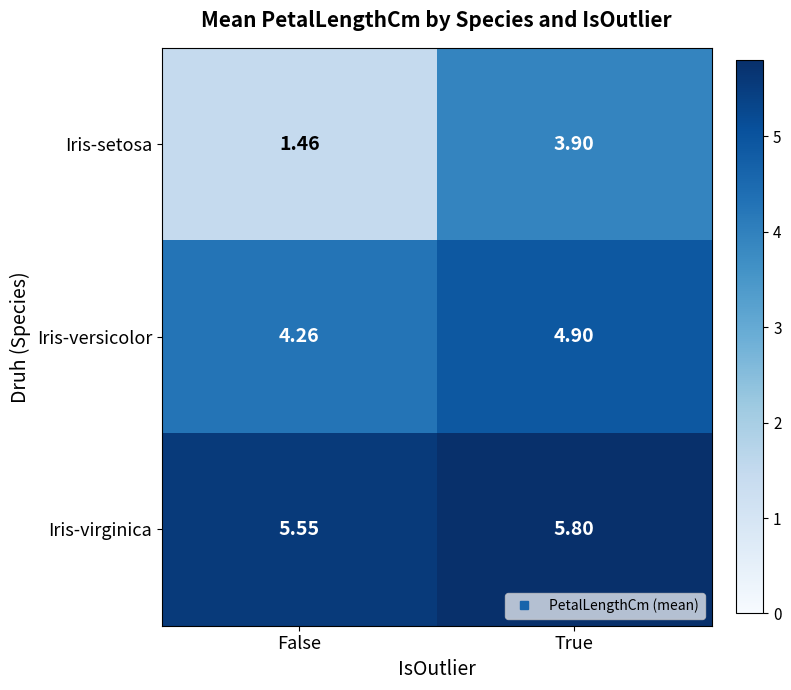

Which category has the lowest value across all series?

False